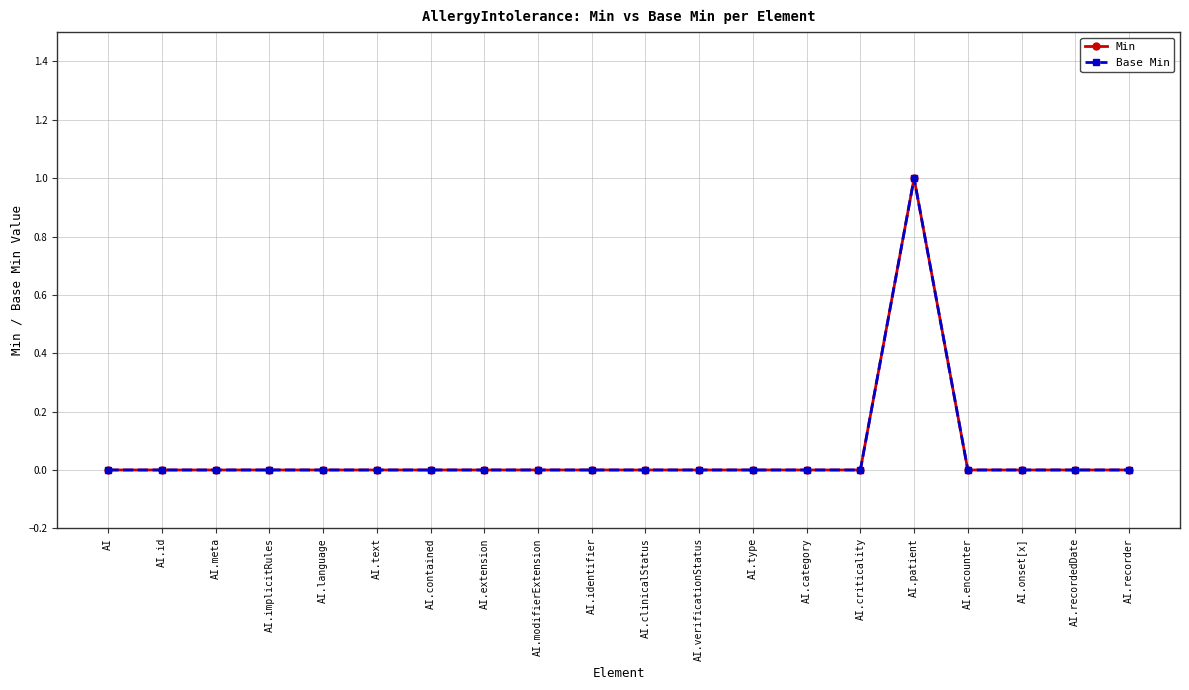

Which category has the lowest value in the Min series?

AI